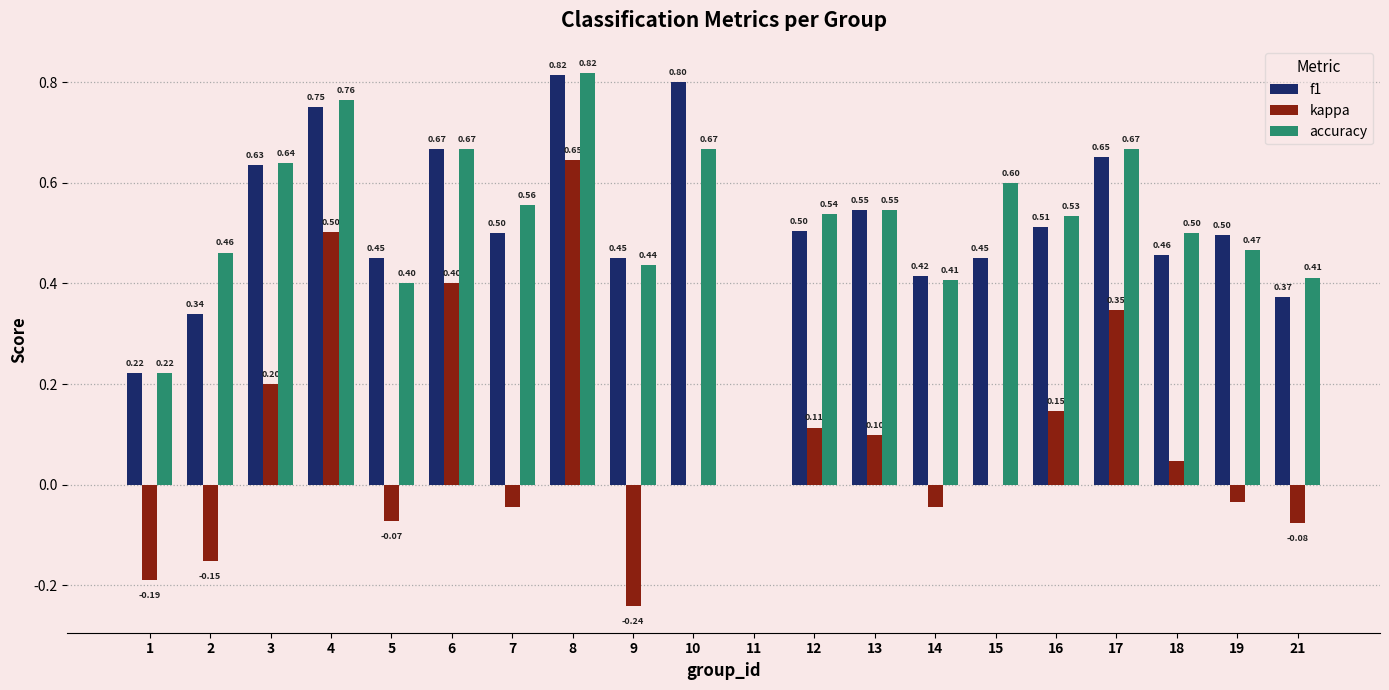

What is the sum of all accuracy values?

10.3